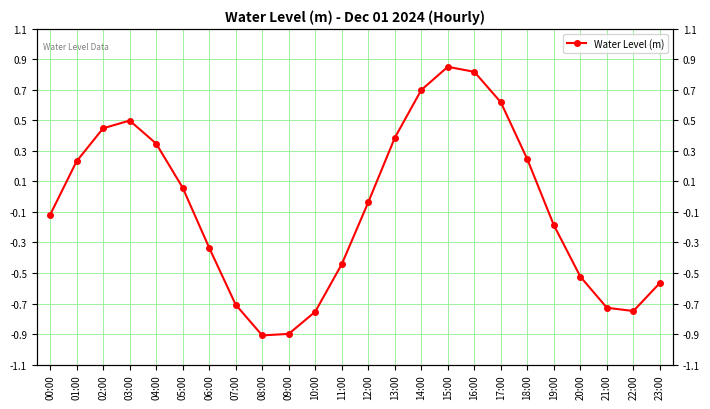

The chart shows a value of -0.0 at 12:00. True or false?

False